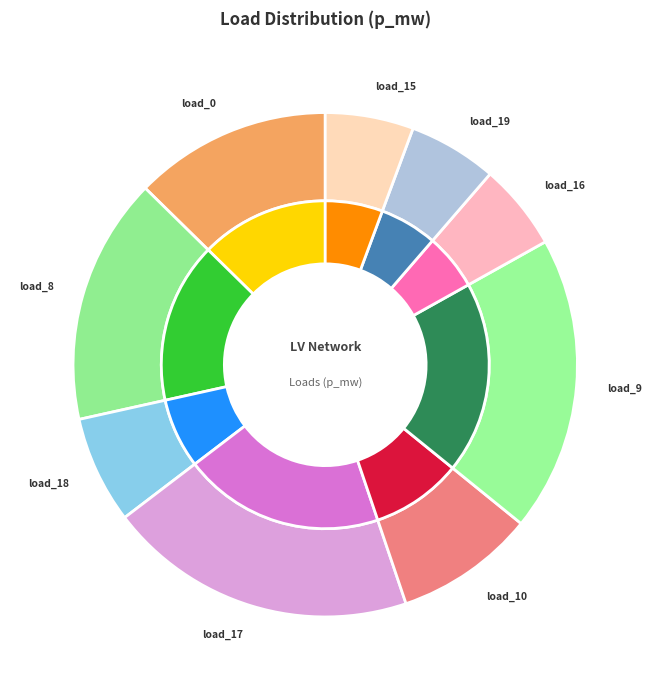

Do LV_1711-49_0_3_load_19 and LV_1711-49_0_3_load_18 together represent more than half of the pie?

No